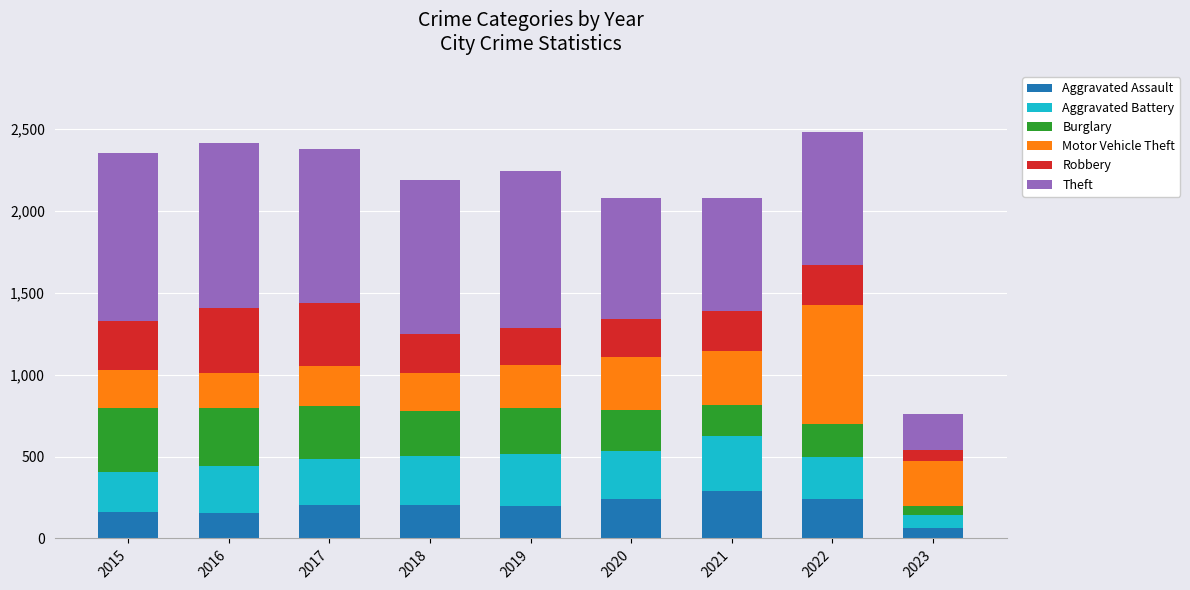

What is the average value of the Aggravated Assault series?

196